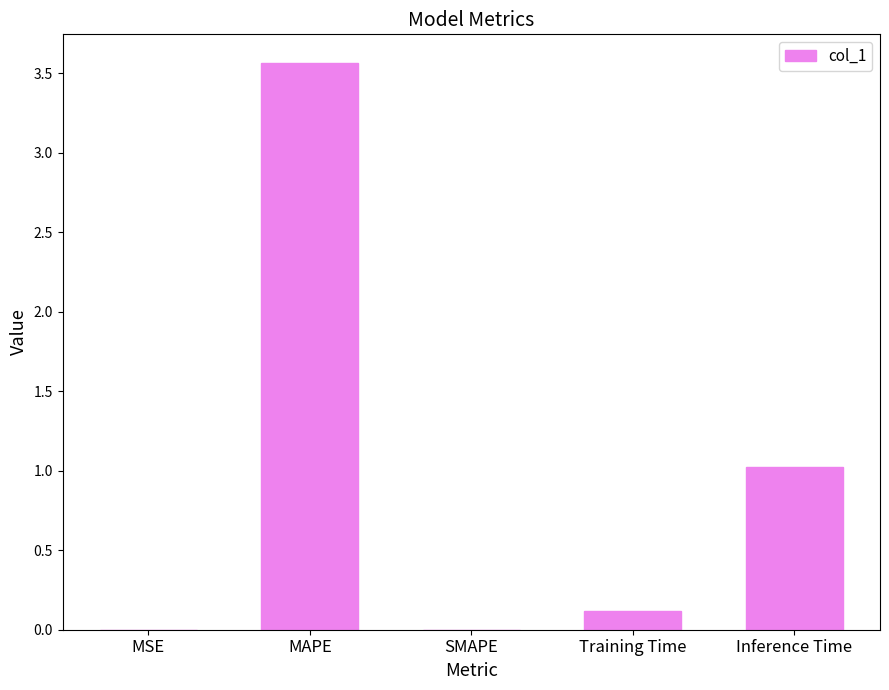

Which has a higher value, MSE or Inference Time?

Inference Time